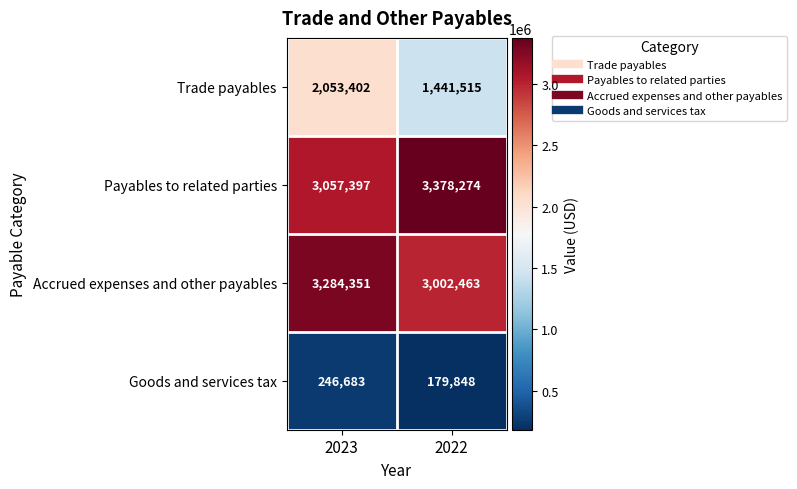

What is the sum of the Goods and services tax values at 2022 and 2023?

426531